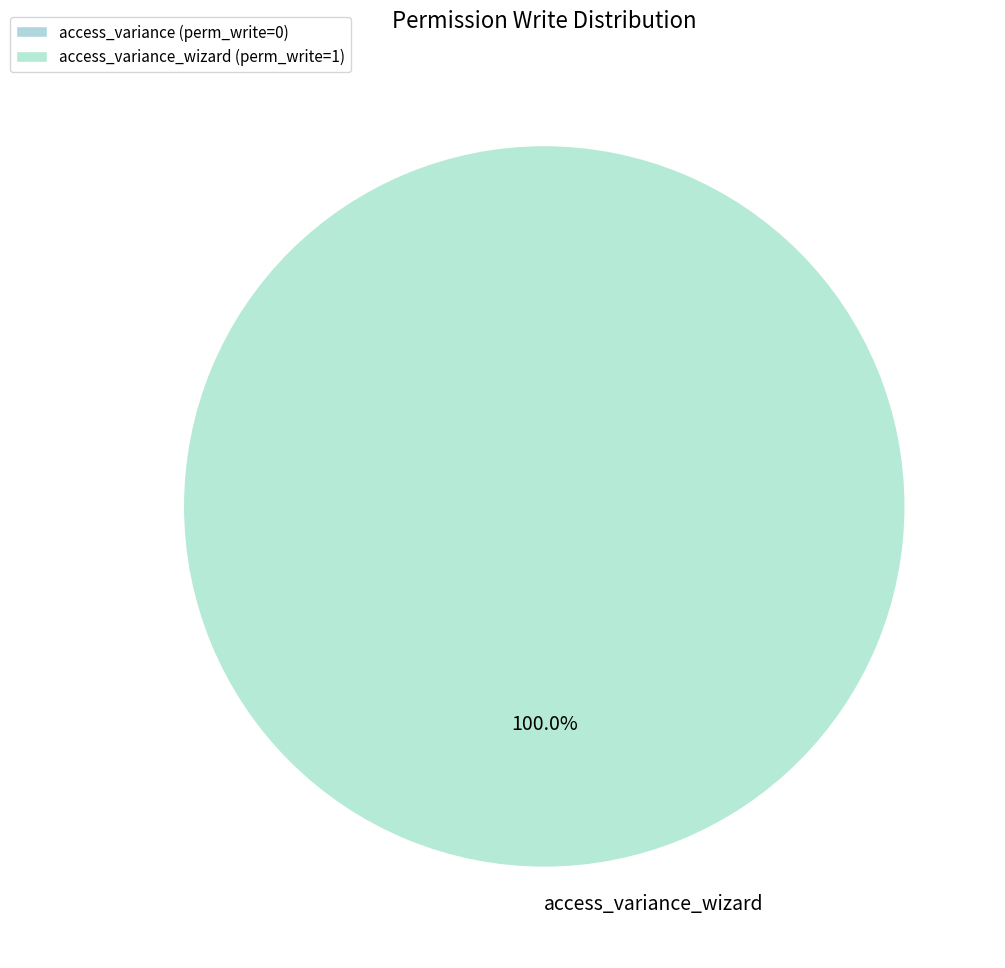

Rank the categories by value from highest to lowest.

access_variance_wizard